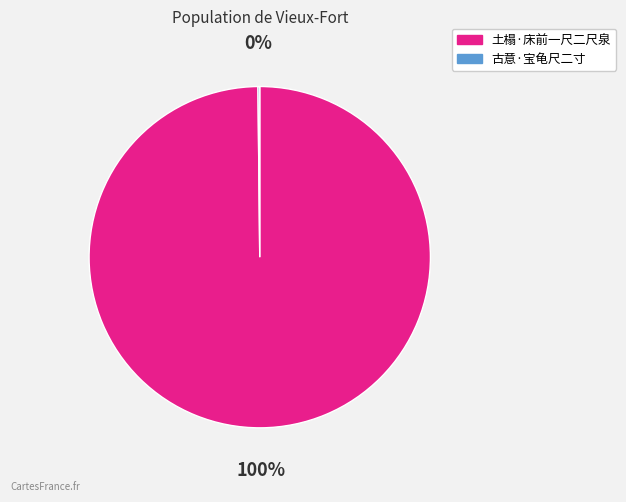

Which slice is the largest?

土榻·床前一尺二尺泉